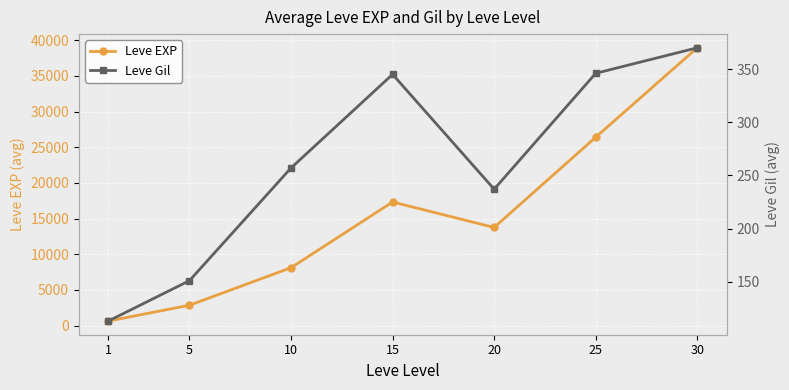

How many data points in Leve EXP are less than 13758?

3